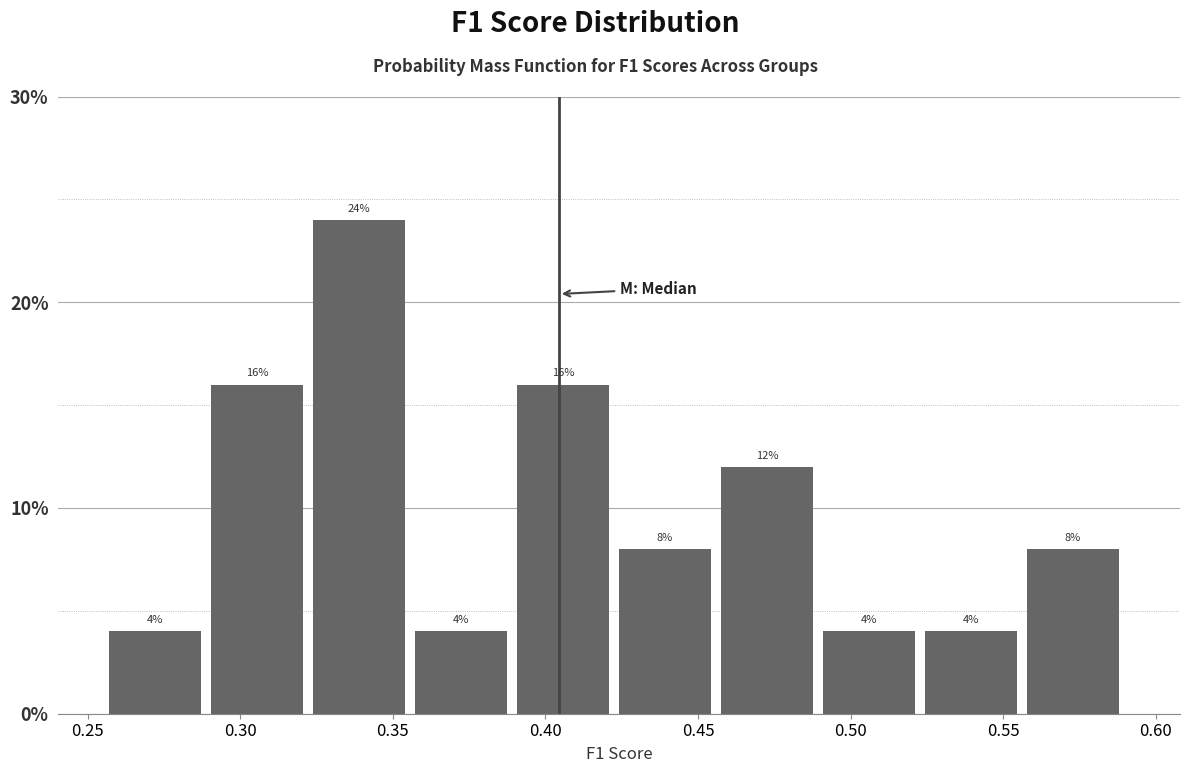

Over which range of the x-axis is the bar tallest?

0.325 to 0.355